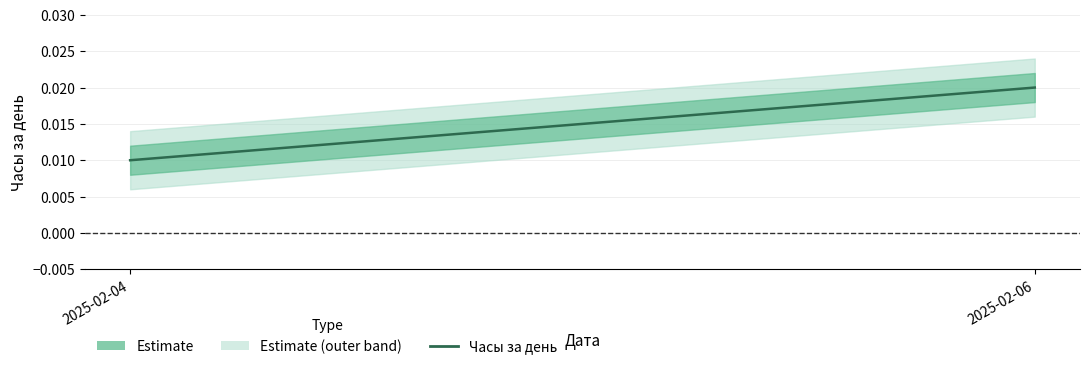

List the labels in order of value, largest first.

2025-02-06, 2025-02-04